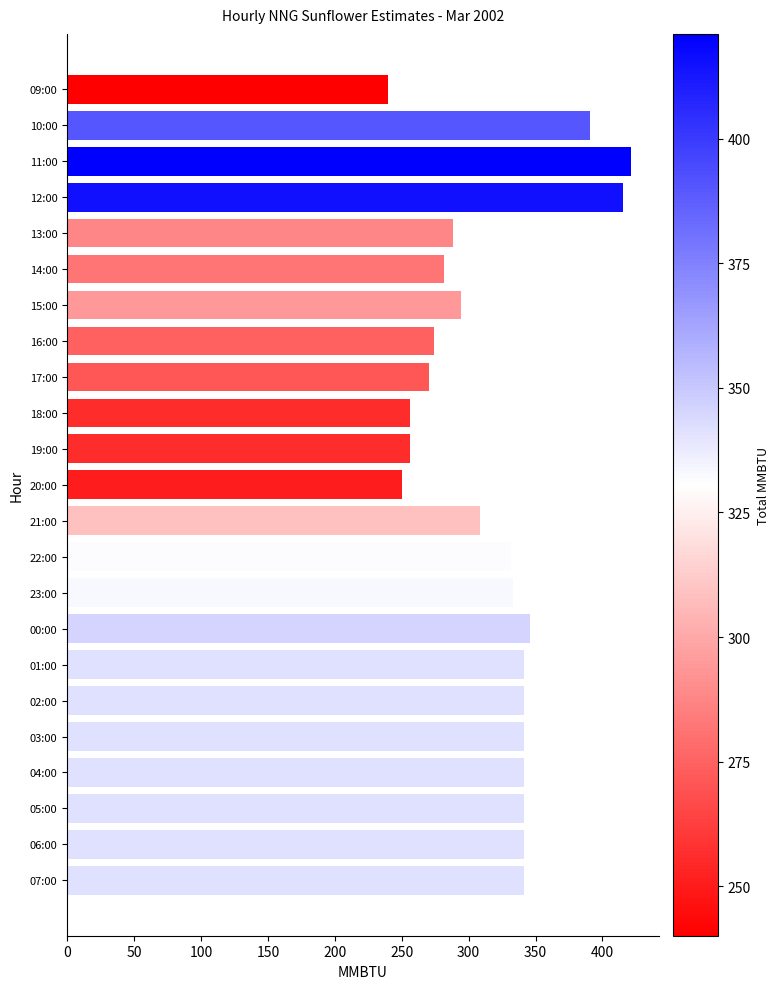

What is the sum of all values?

7346.8